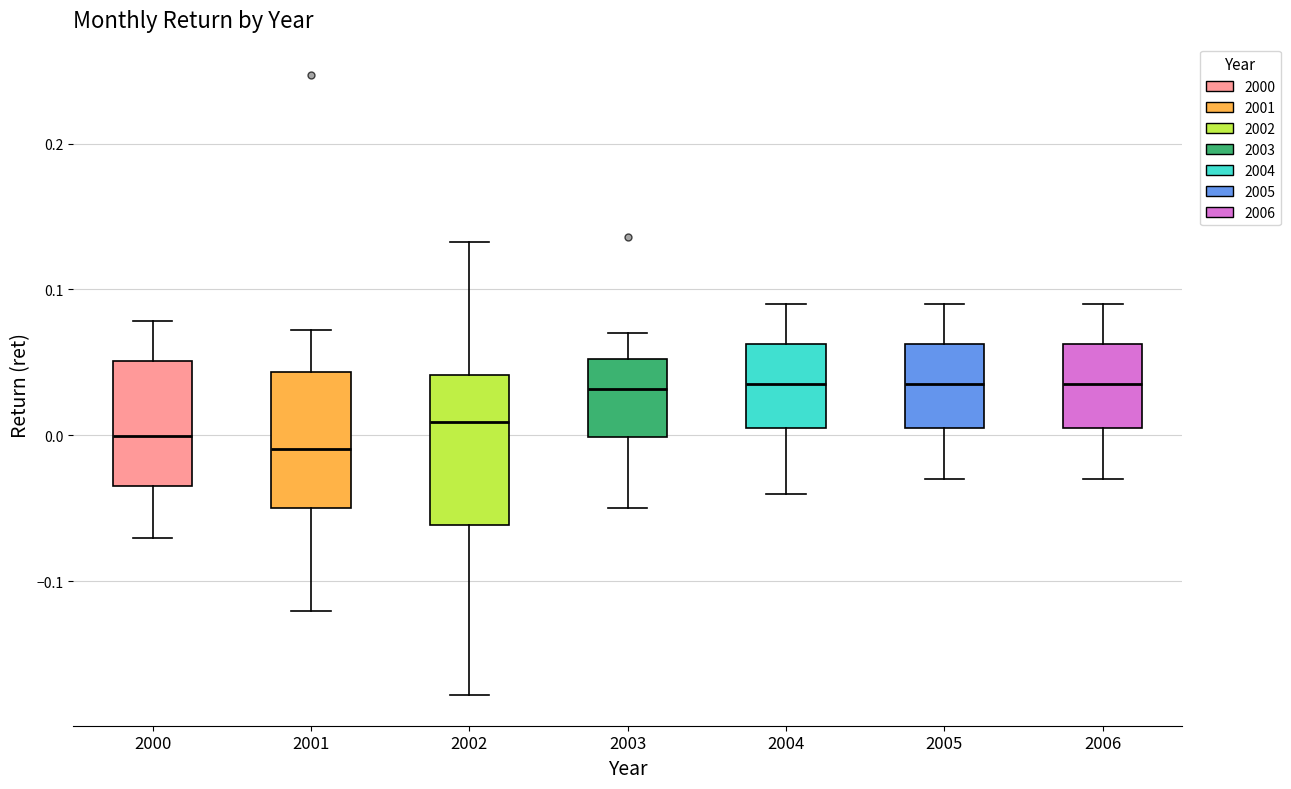

Where does the lower whisker of the box at x = 2000 end on the y-axis? The values are not printed on the chart, so give them approximately, as read against the axis.

-0.07